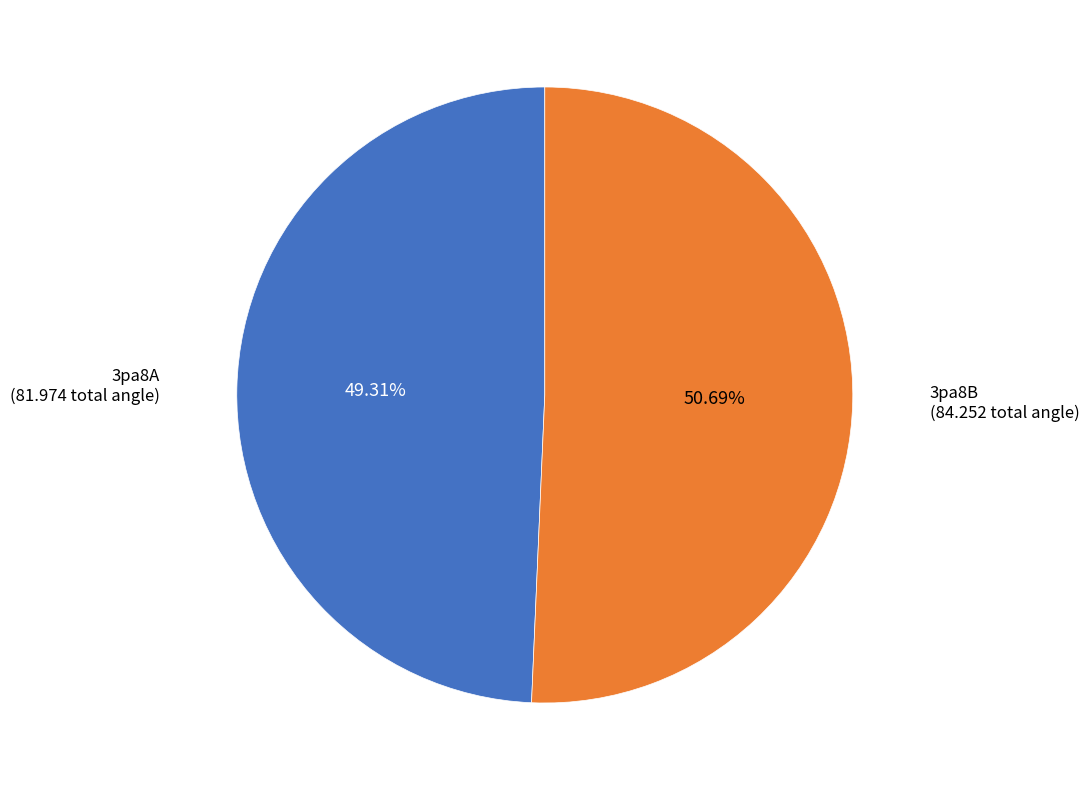

How many slices are in this pie chart?

2